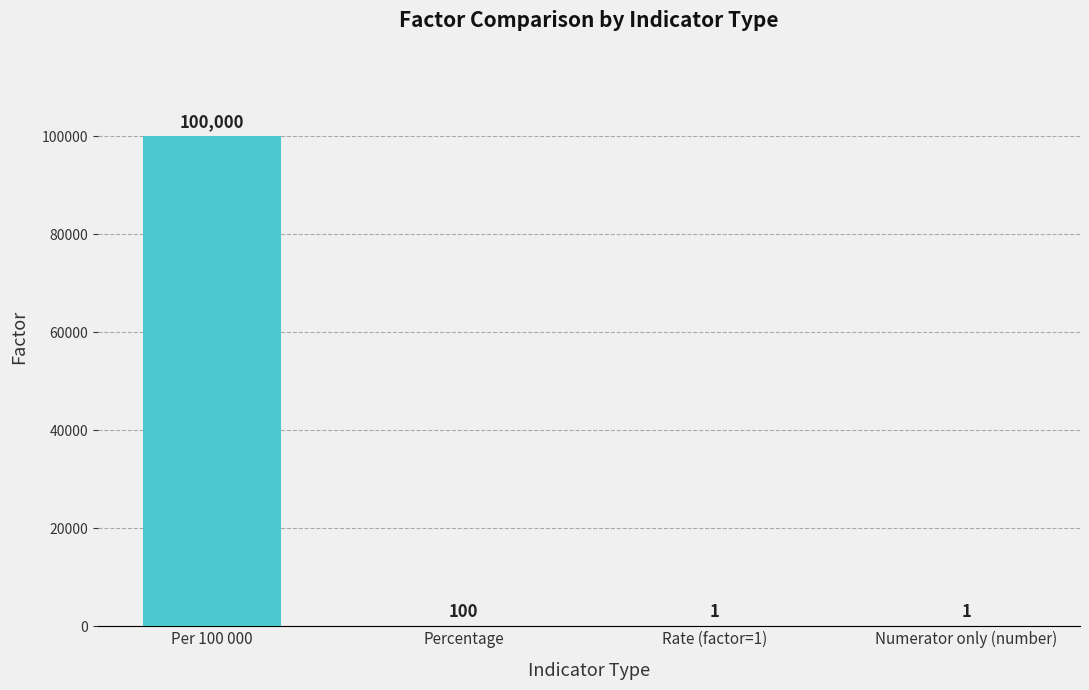

Reading right to left, transcribe all the data shown in this chart.

Numerator only (number)=1	Rate (factor=1)=1	Percentage=100	Per 100 000=100000